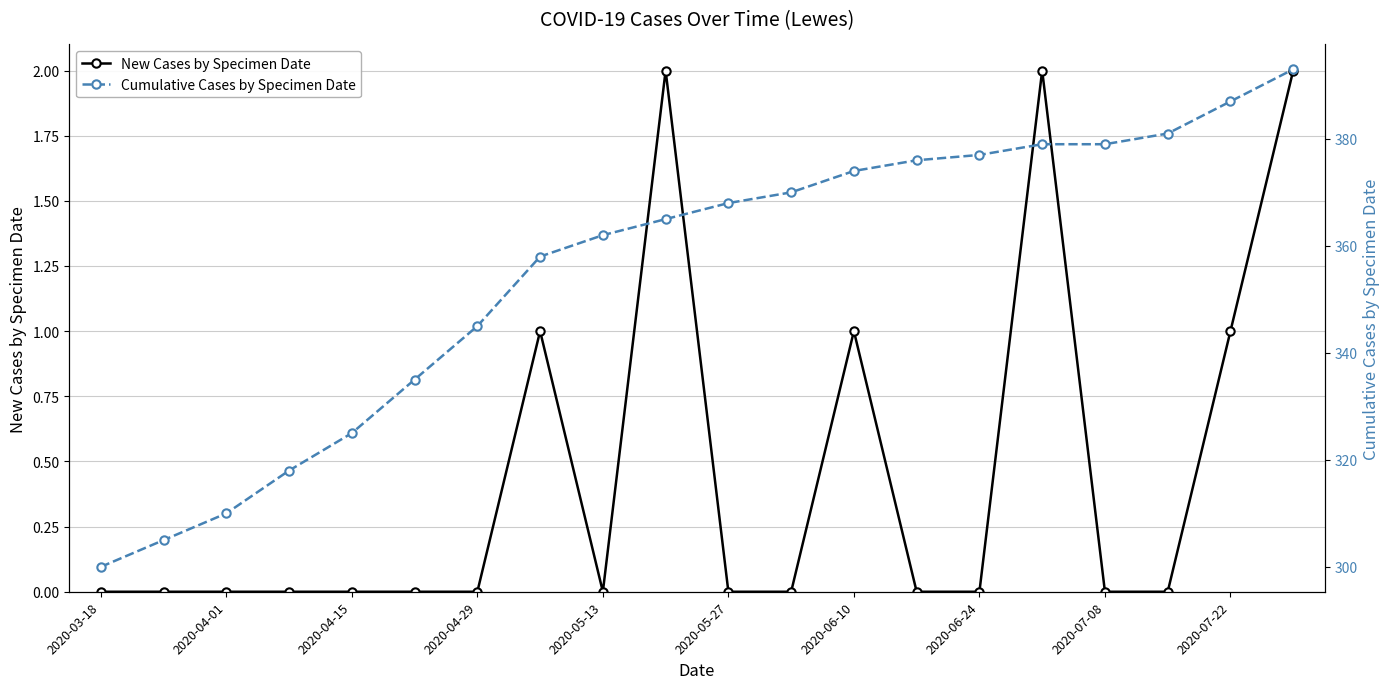

Is this an area chart (filled region under the line)?

No